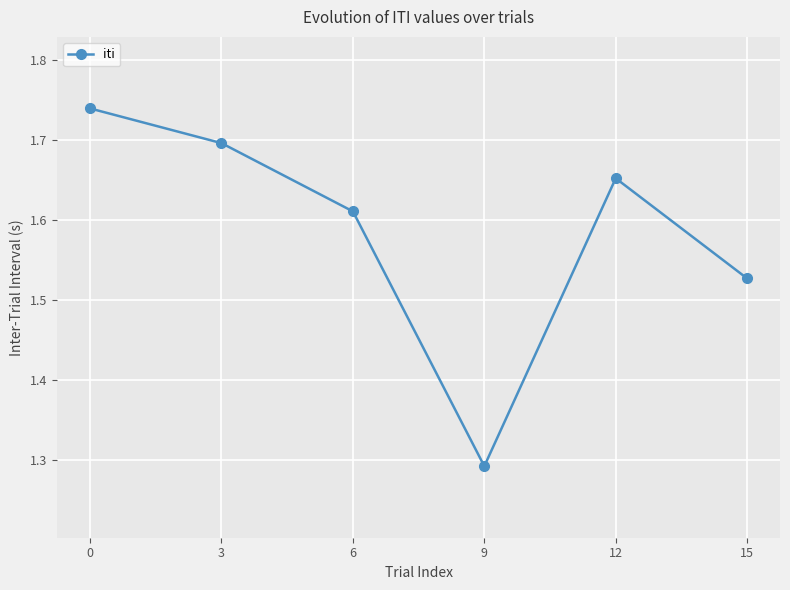

Rank the categories by value from lowest to highest.

9, 15, 6, 12, 3, 0